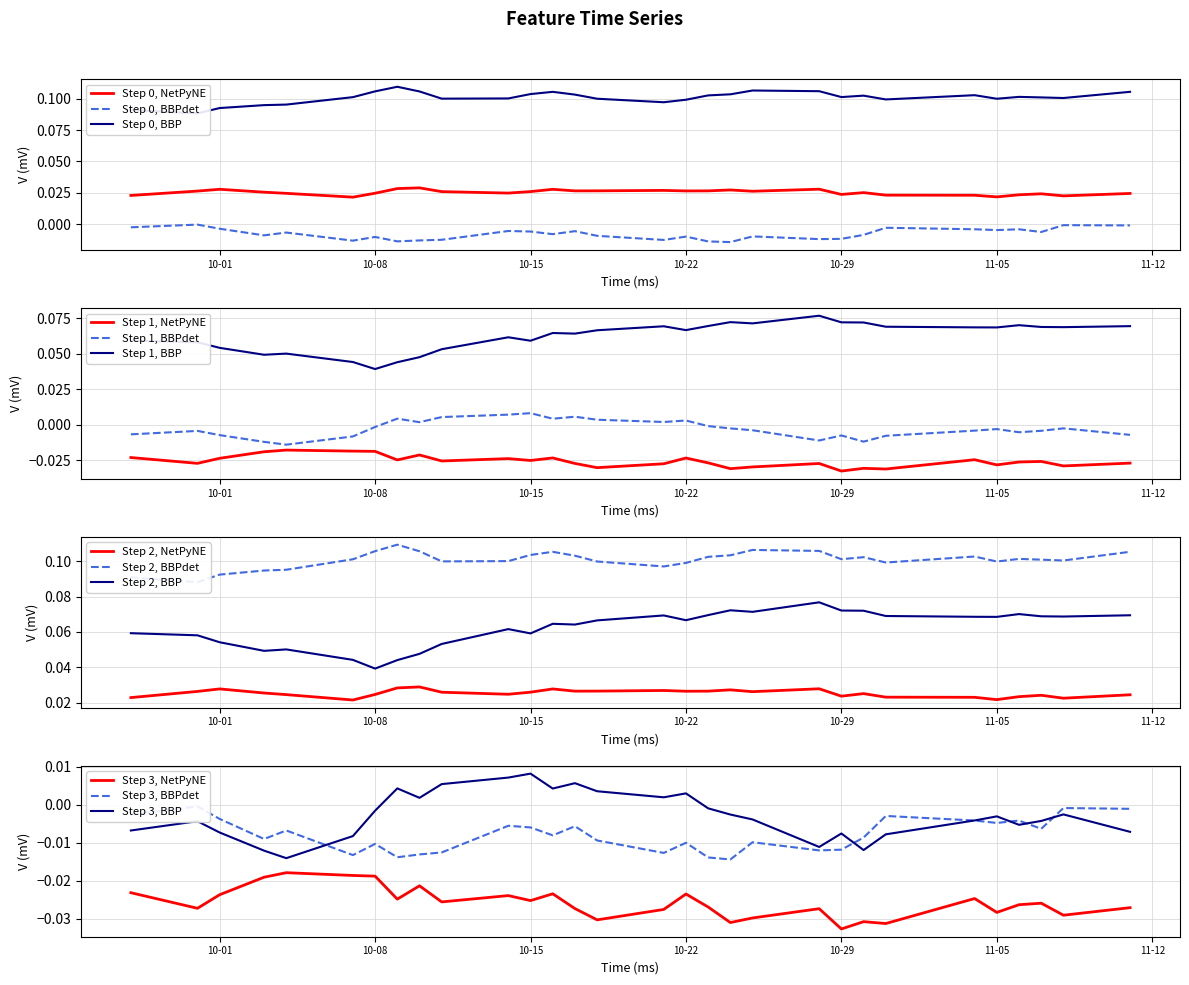

True or false: Step 0, BBPdet and Step 0, NetPyNE intersect in this chart.

False